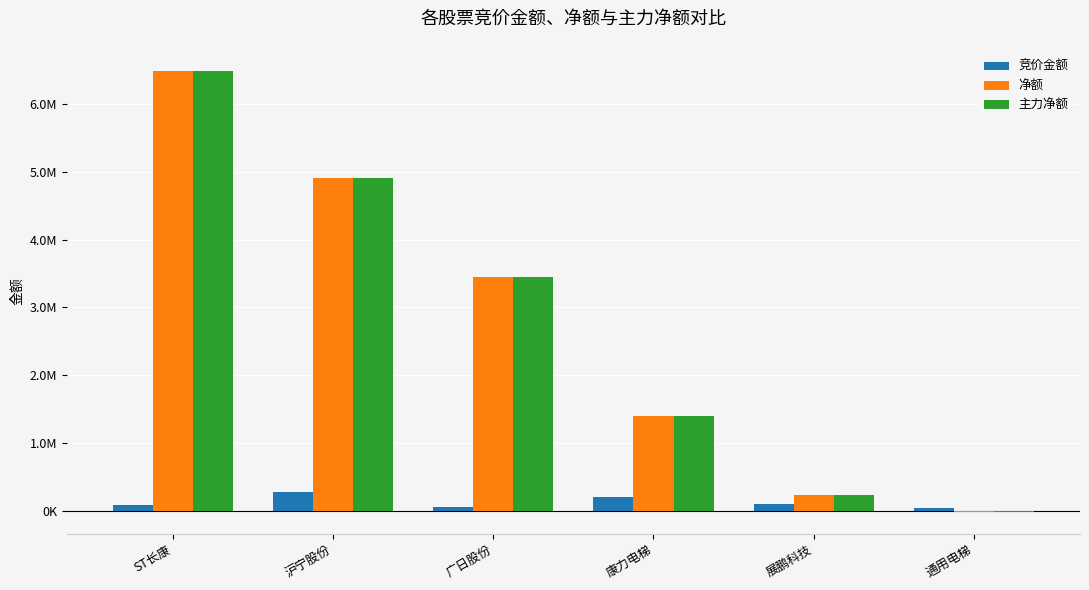

What is the smallest value displayed?

-13110